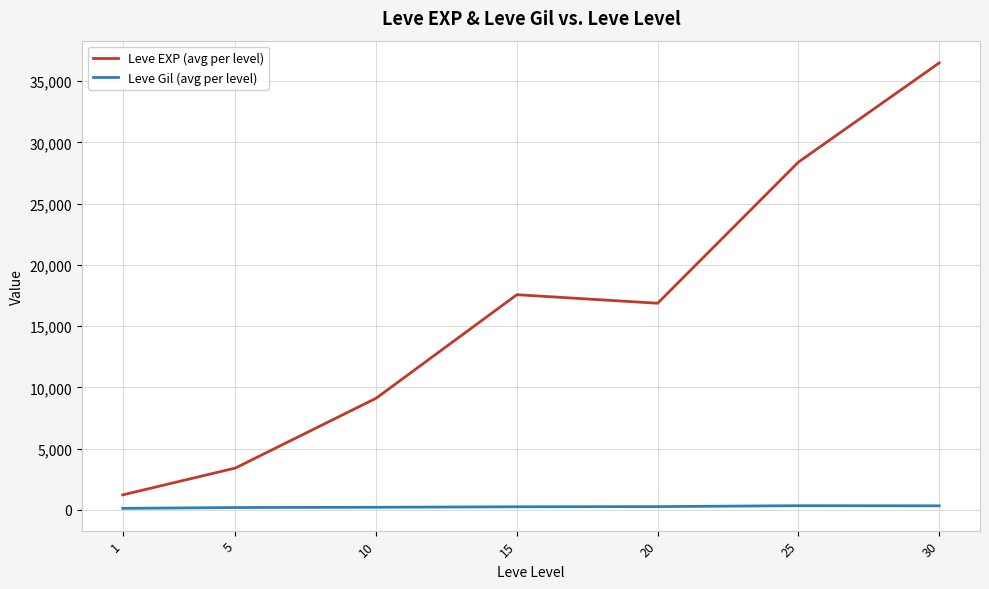

True or false: Leve Gil (avg per level) and Leve EXP (avg per level) cross at least once.

False